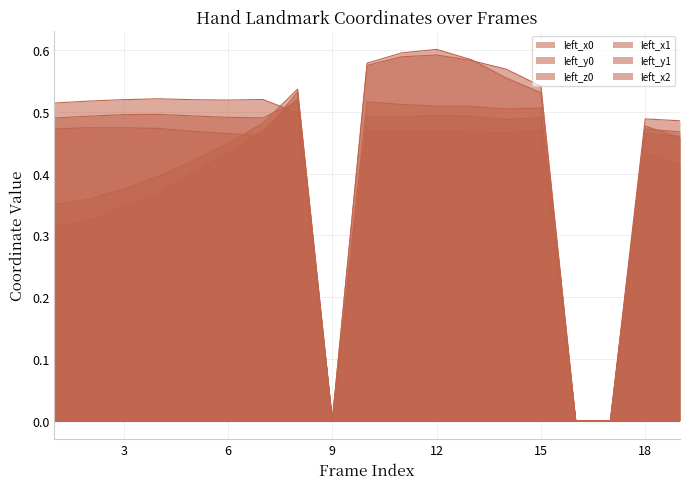

Which series has the largest range (max minus min)?

left_y1